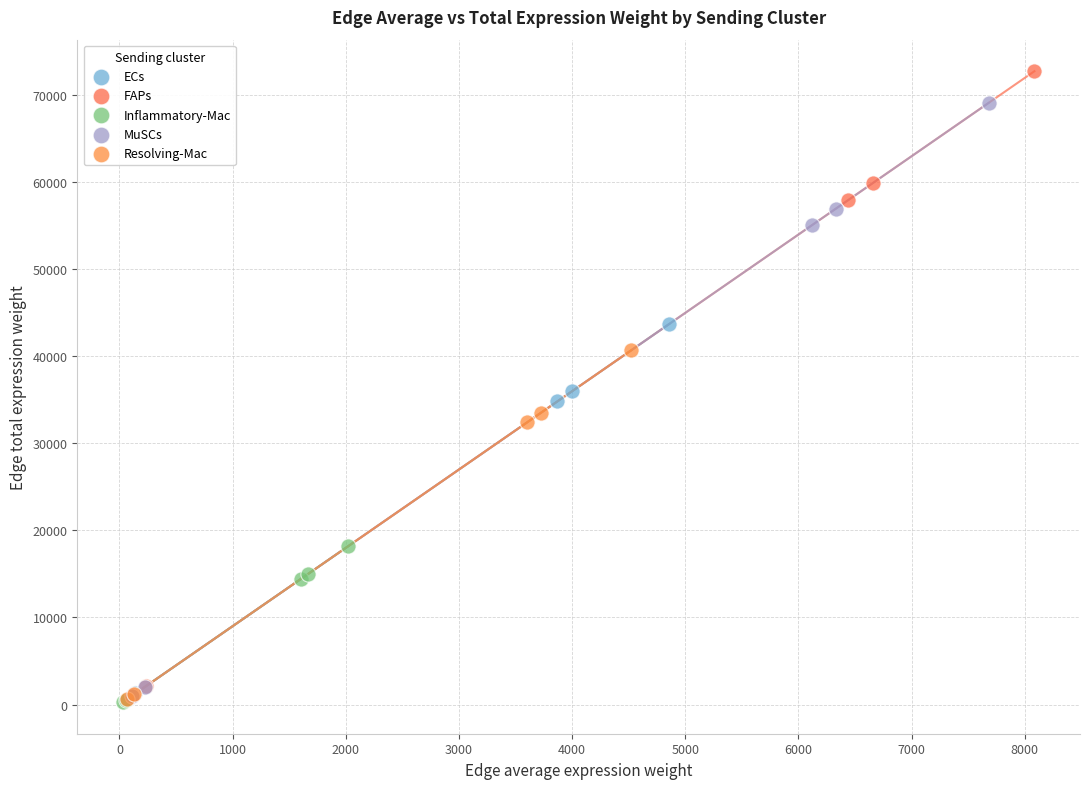

Which series contains the highest Y value?

FAPs